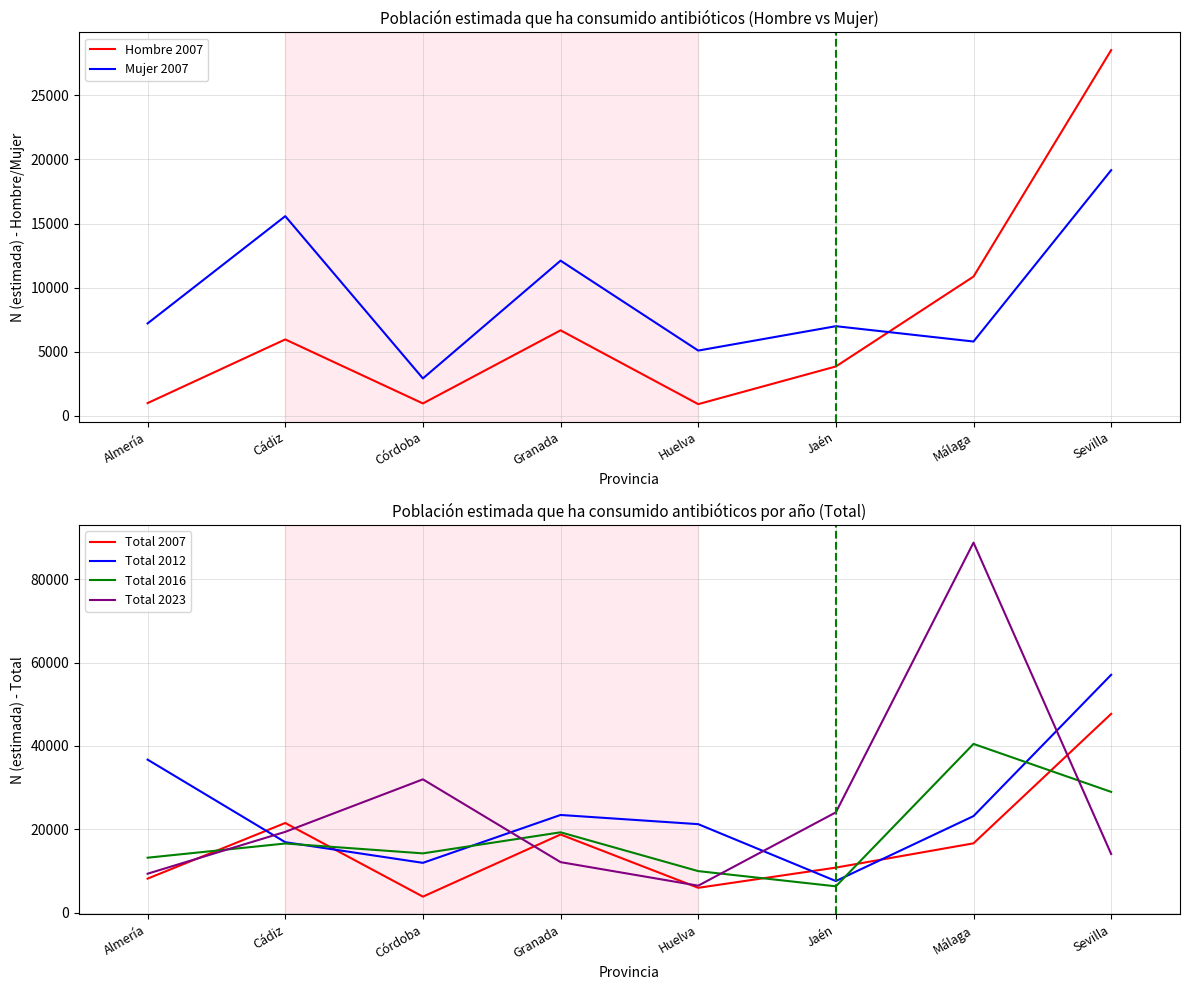

Reading left to right, transcribe all the data shown in this chart.

Hombre 2007: Almería=977	Cádiz=5948	Córdoba=949	Granada=6659	Huelva=895	Jaén=3837	Málaga=10856	Sevilla=28542
Mujer 2007: Almería=7199	Cádiz=15574	Córdoba=2904	Granada=12101	Huelva=5078	Jaén=6982	Málaga=5785	Sevilla=19167
Total 2007: Almería=8175	Cádiz=21522	Córdoba=3854	Granada=18760	Huelva=5973	Jaén=10819	Málaga=16641	Sevilla=47709
Total 2012: Almería=36721	Cádiz=16912	Córdoba=11959	Granada=23447	Huelva=21241	Jaén=7595	Málaga=23175	Sevilla=57073
Total 2016: Almería=13194	Cádiz=16600	Córdoba=14233	Granada=19289	Huelva=9979	Jaén=6329	Málaga=40492	Sevilla=28983
Total 2023: Almería=9354	Cádiz=19395	Córdoba=31992	Granada=12131	Huelva=6484	Jaén=24076	Málaga=88782	Sevilla=14075